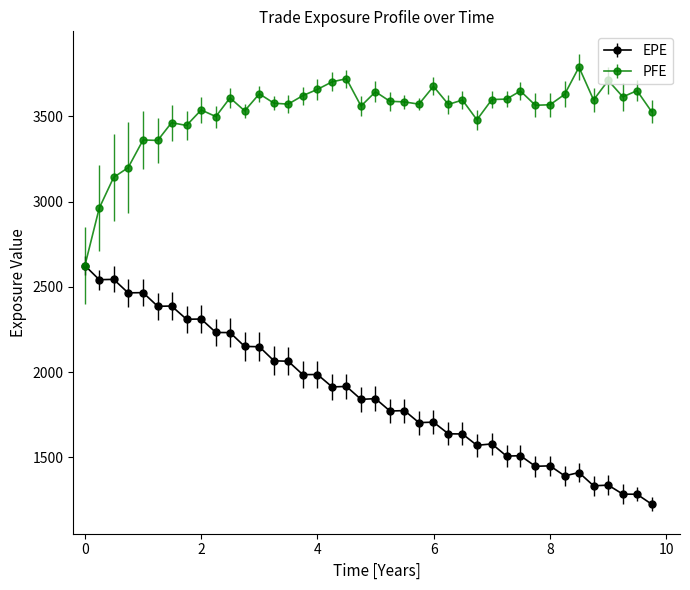

What are all the series names shown in the legend?

EPE, PFE